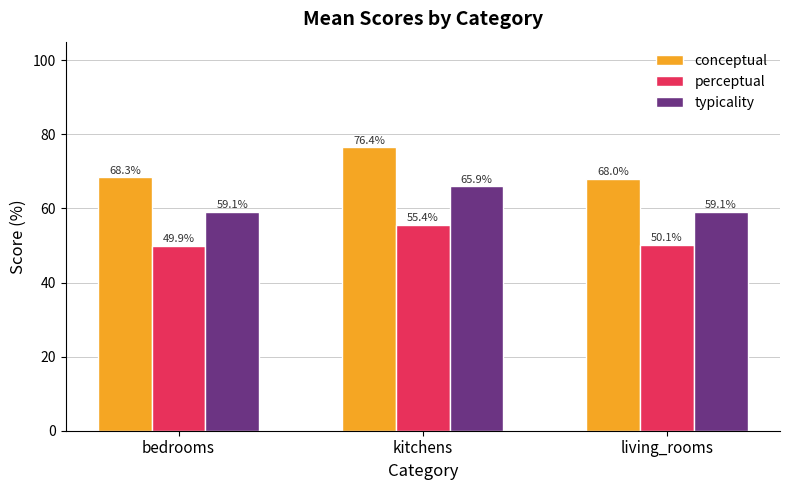

List the series in order of their overall mean, highest first.

conceptual, typicality, perceptual